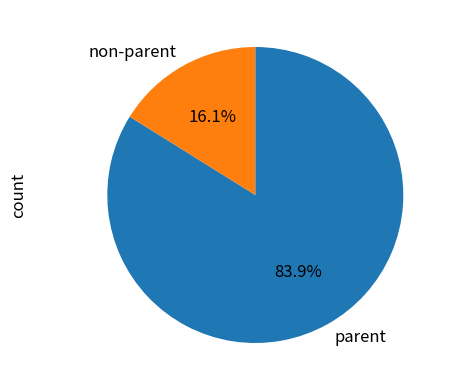

How many slices are in this pie chart?

2